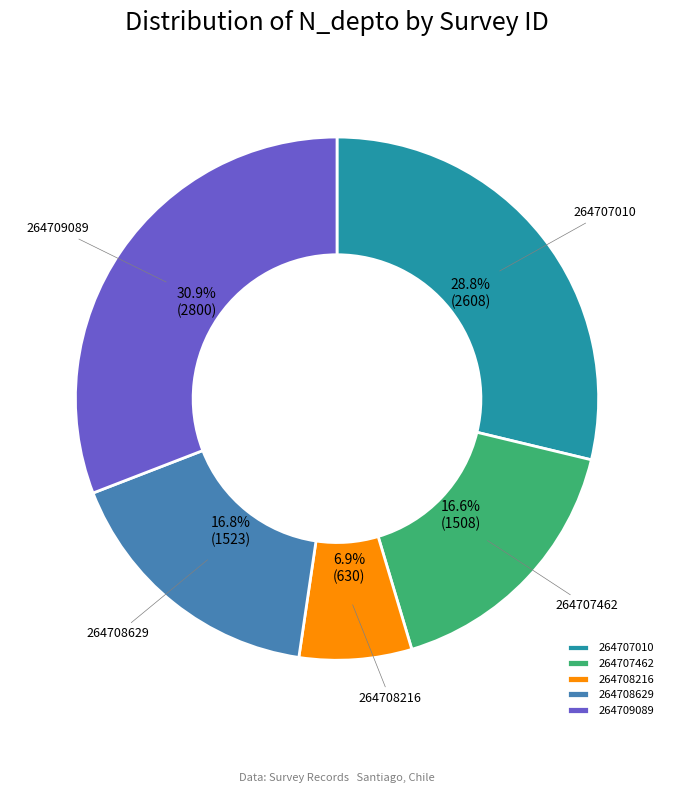

Which category has the biggest portion of the pie?

264709089